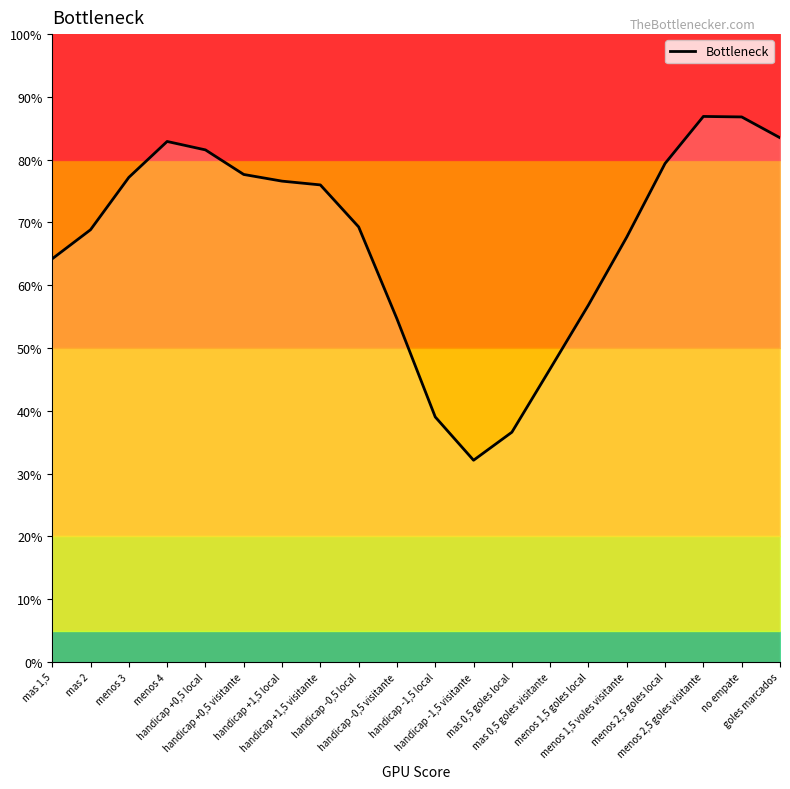

The chart shows a value of 113.6 at menos 2,5 goles visitante. True or false?

False